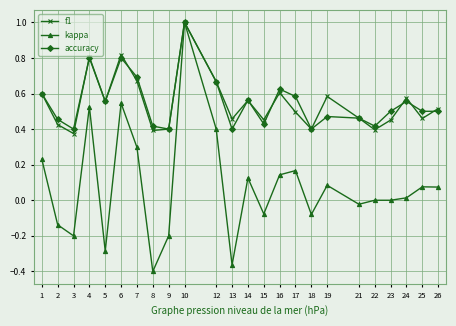

What is the total value across all series at 10?

3.0